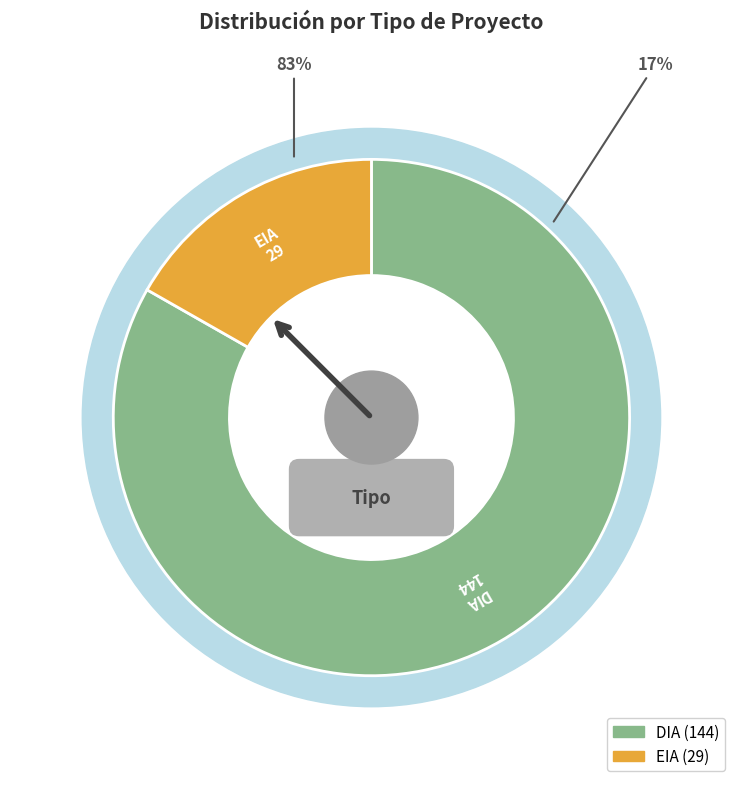

To the nearest percent, what is the combined percentage of EIA and DIA?

100%